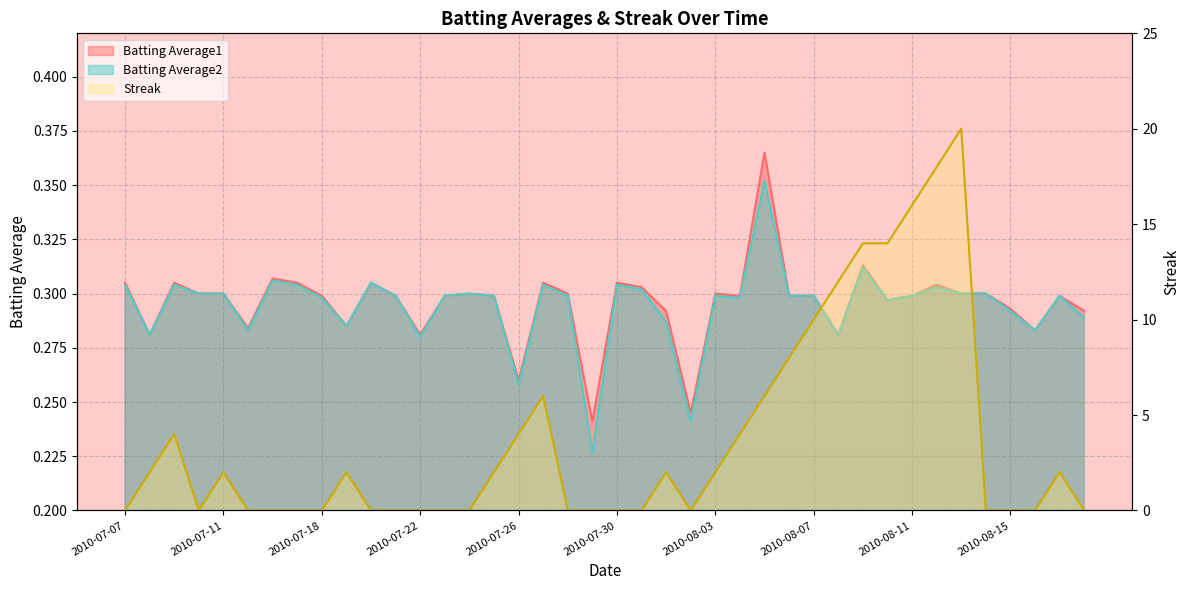

True or false: Batting Average1 and Batting Average2 intersect in this chart.

False